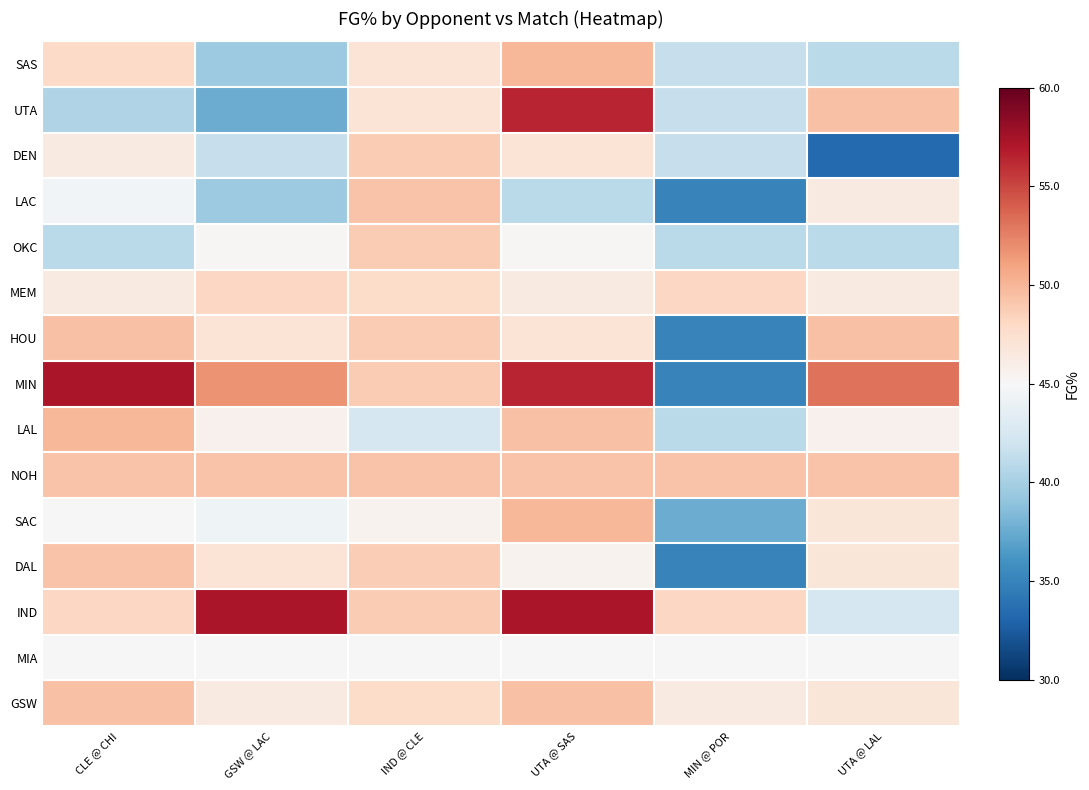

Which series has the largest total across all categories?

MIN